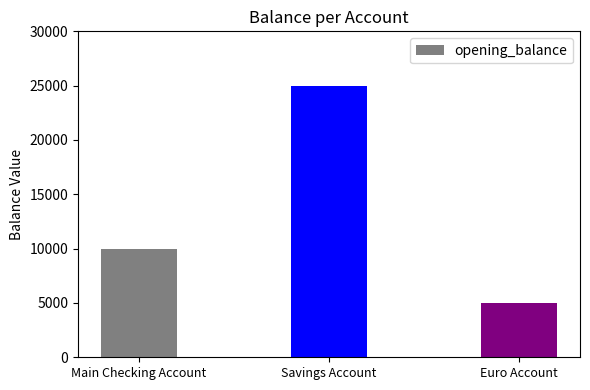

What is the label of the 1st bar from the right?

Euro Account